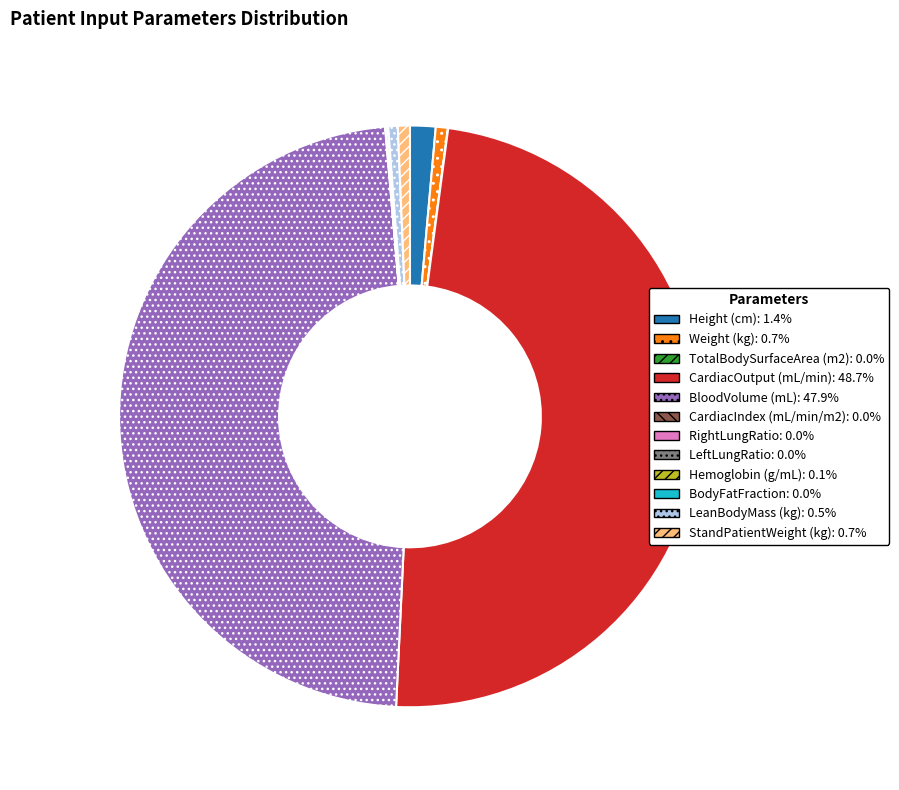

Which slice is the largest?

CardiacOutput (mL/min)